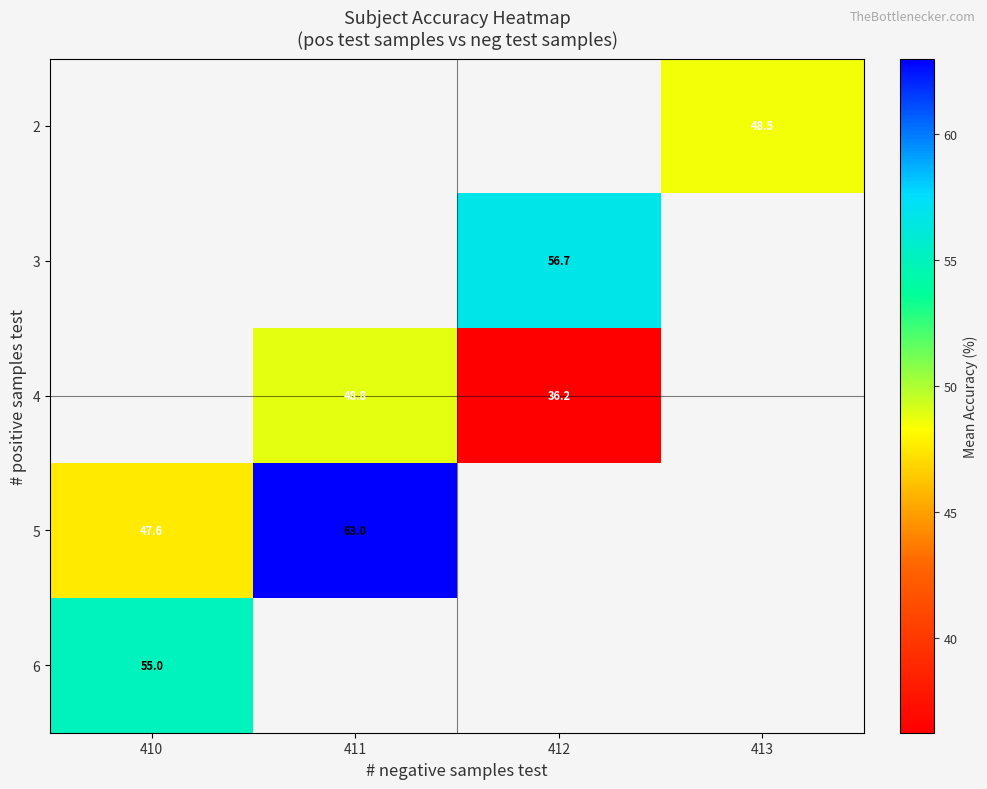

The value of 3 at 412 is 18.9. True or false?

False